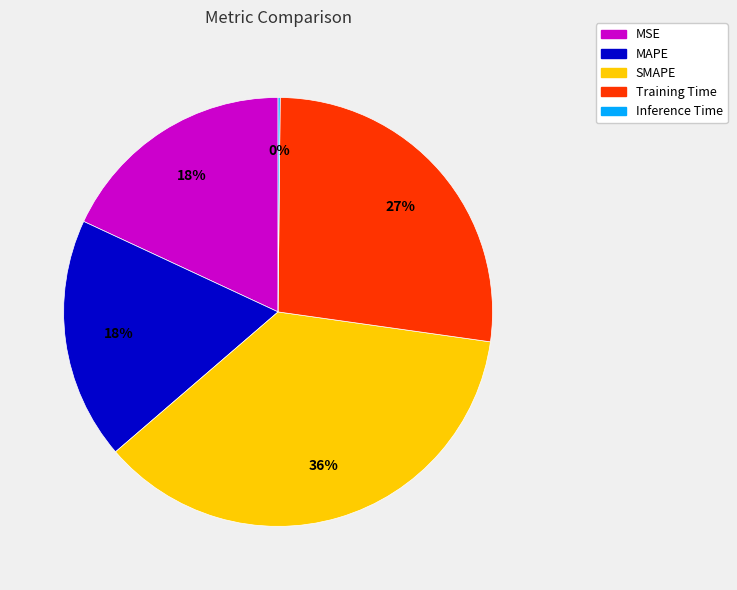

True or false: SMAPE accounts for 36% of the total.

True